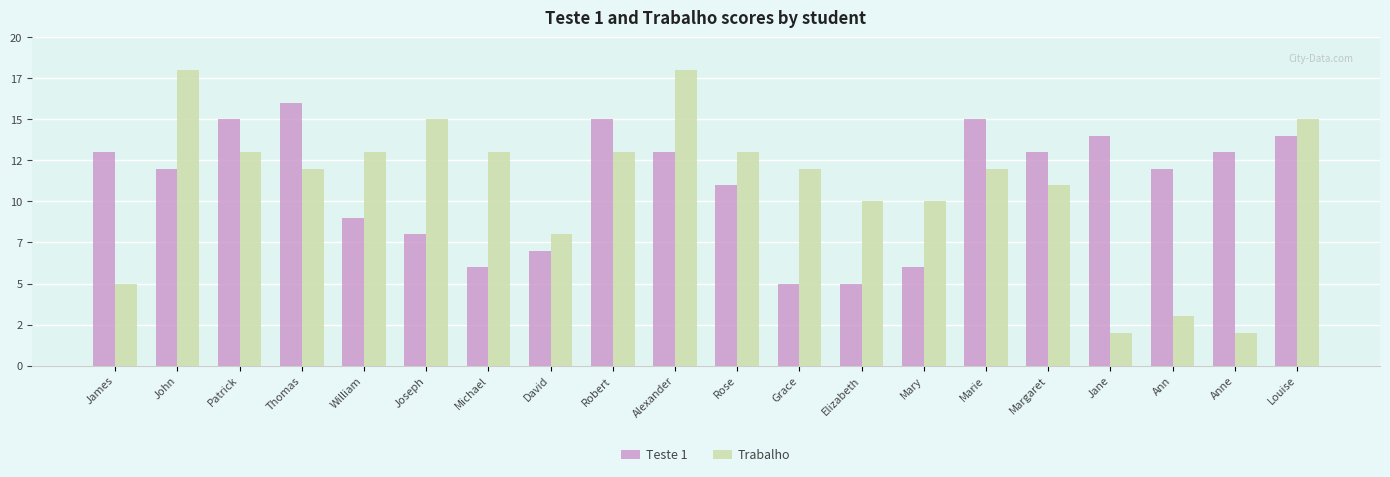

Is the value of Trabalho at Jane greater than the value of Teste 1 at Margaret?

No